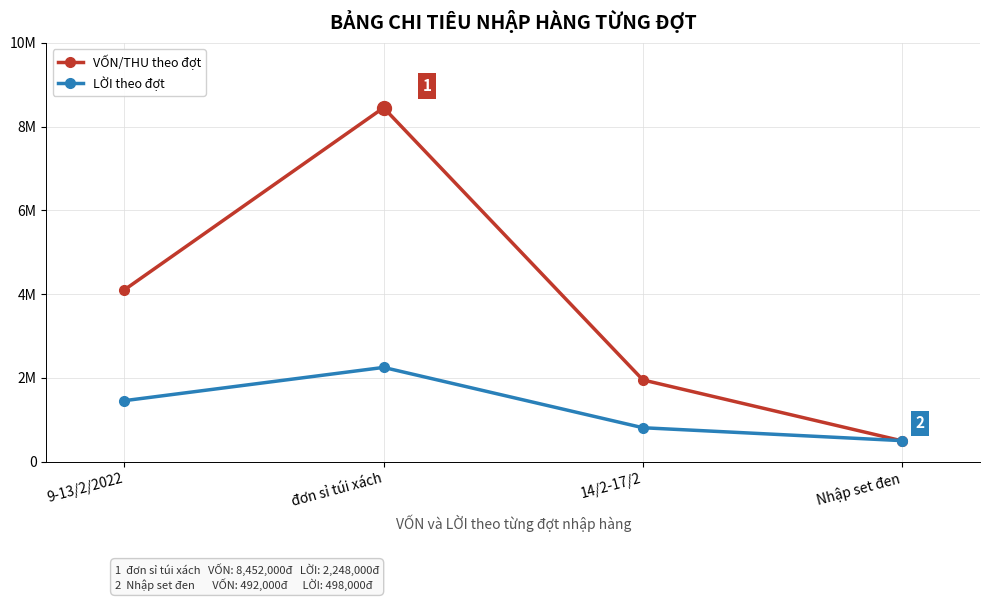

True or false: VỐN/THU theo đợt and LỜI theo đợt intersect in this chart.

True